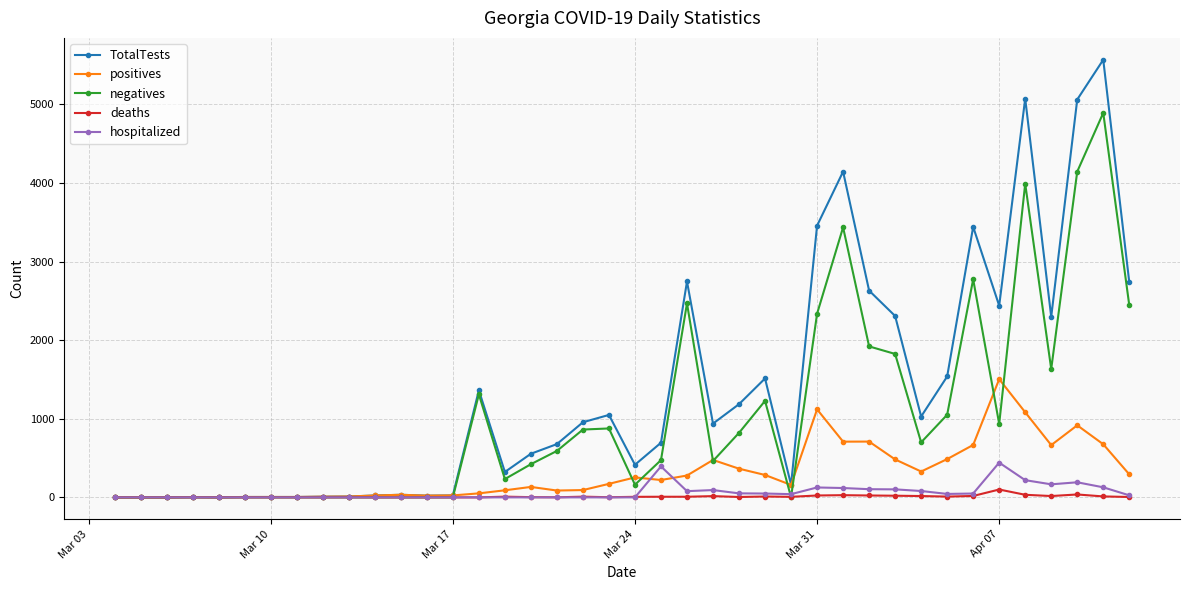

Rank the series by their maximum value, from highest to lowest.

TotalTests, negatives, positives, hospitalized, deaths